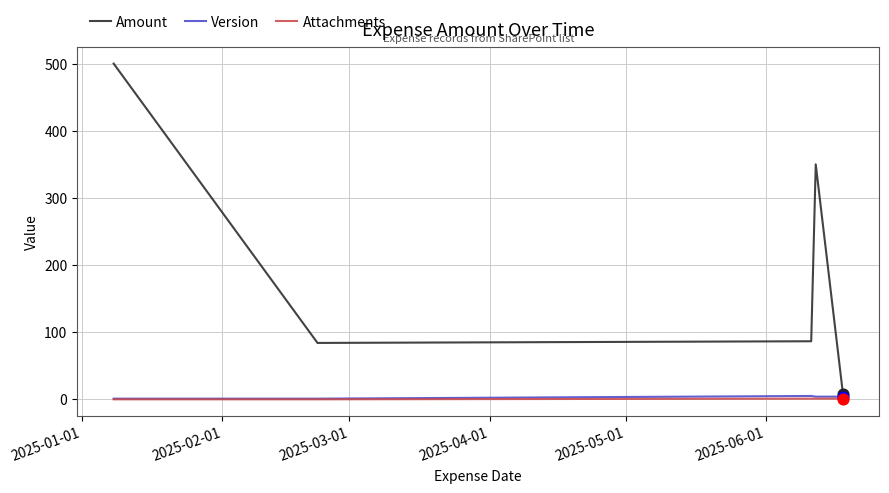

At how many categories does at least one series exceed 389?

1